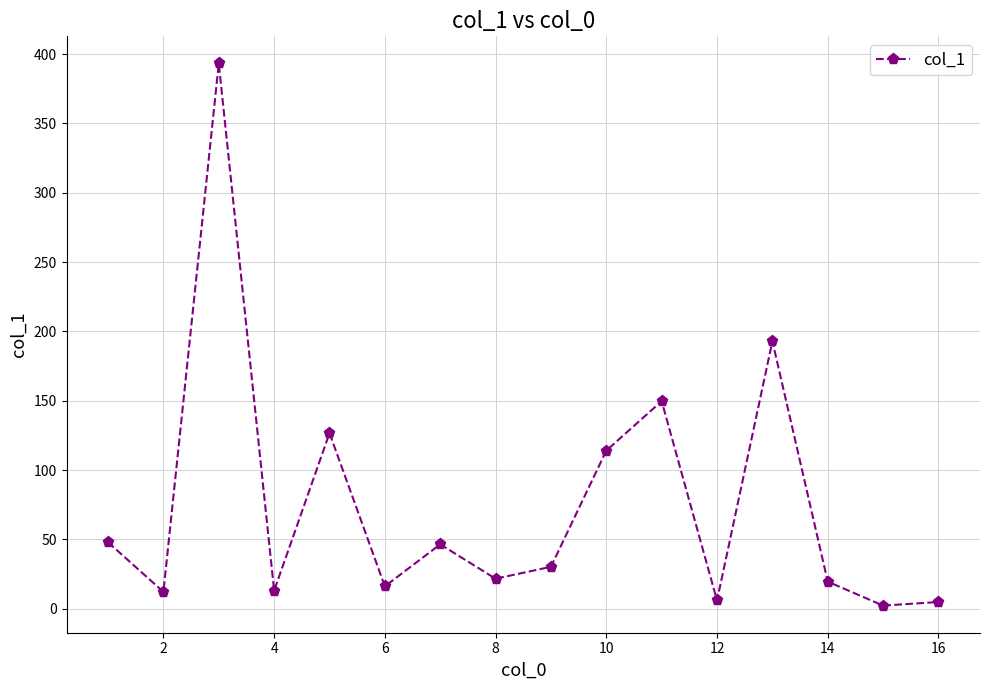

What is the maximum value shown in the chart?

393.3